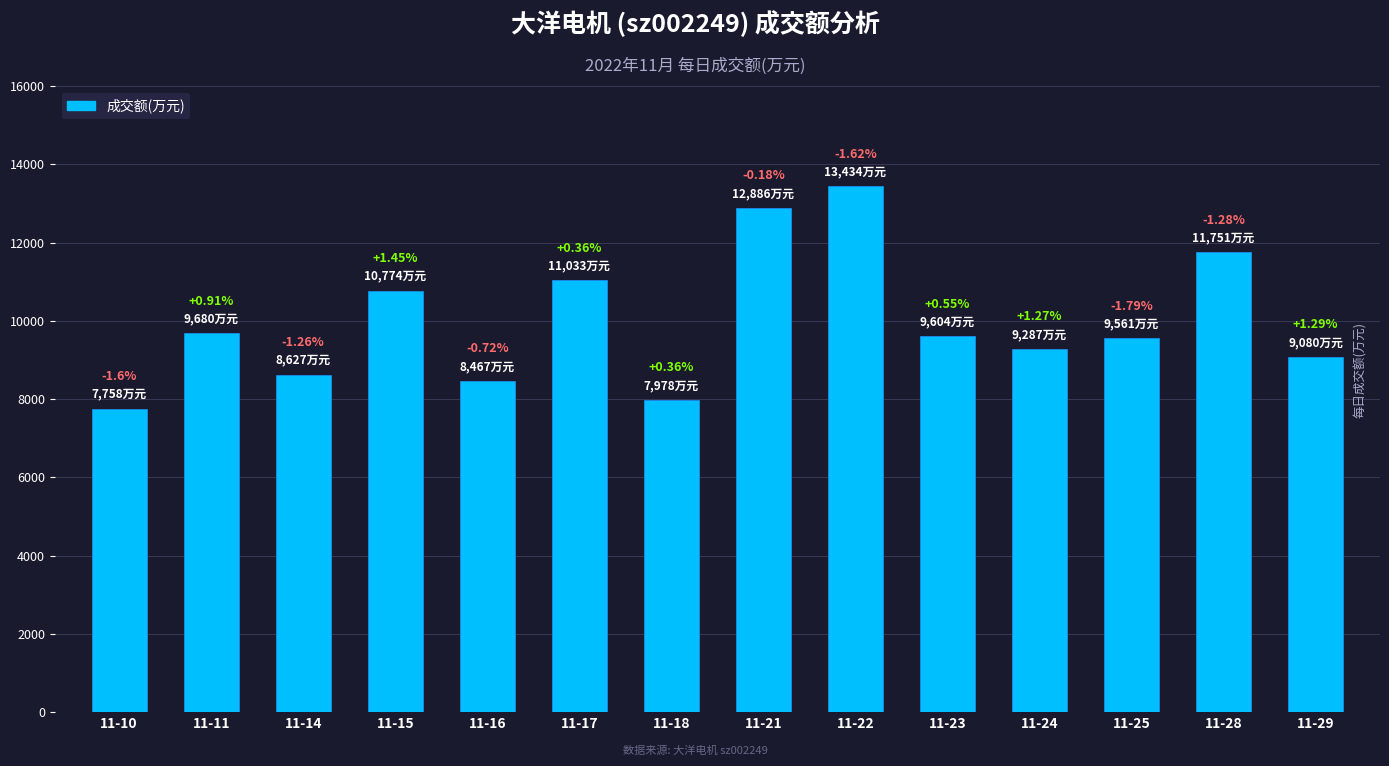

Reading right to left, what are all the values shown in this chart?

11-29=9080	11-28=11751	11-25=9561	11-24=9287	11-23=9604	11-22=13434	11-21=12886	11-18=7978	11-17=11033	11-16=8467	11-15=10774	11-14=8627	11-11=9680	11-10=7758